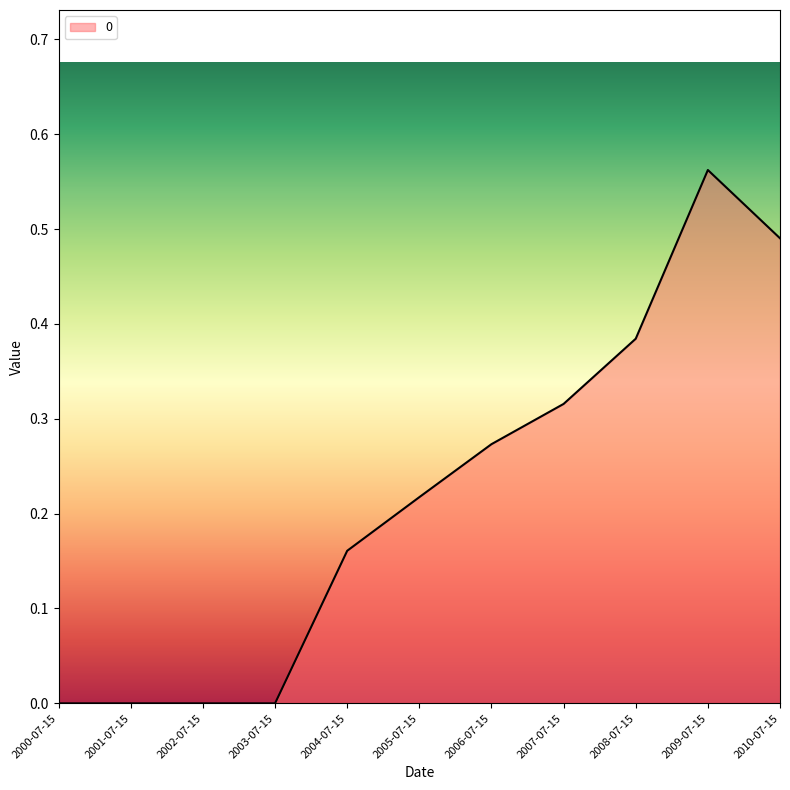

What position from the right is 2002-07-15?

9